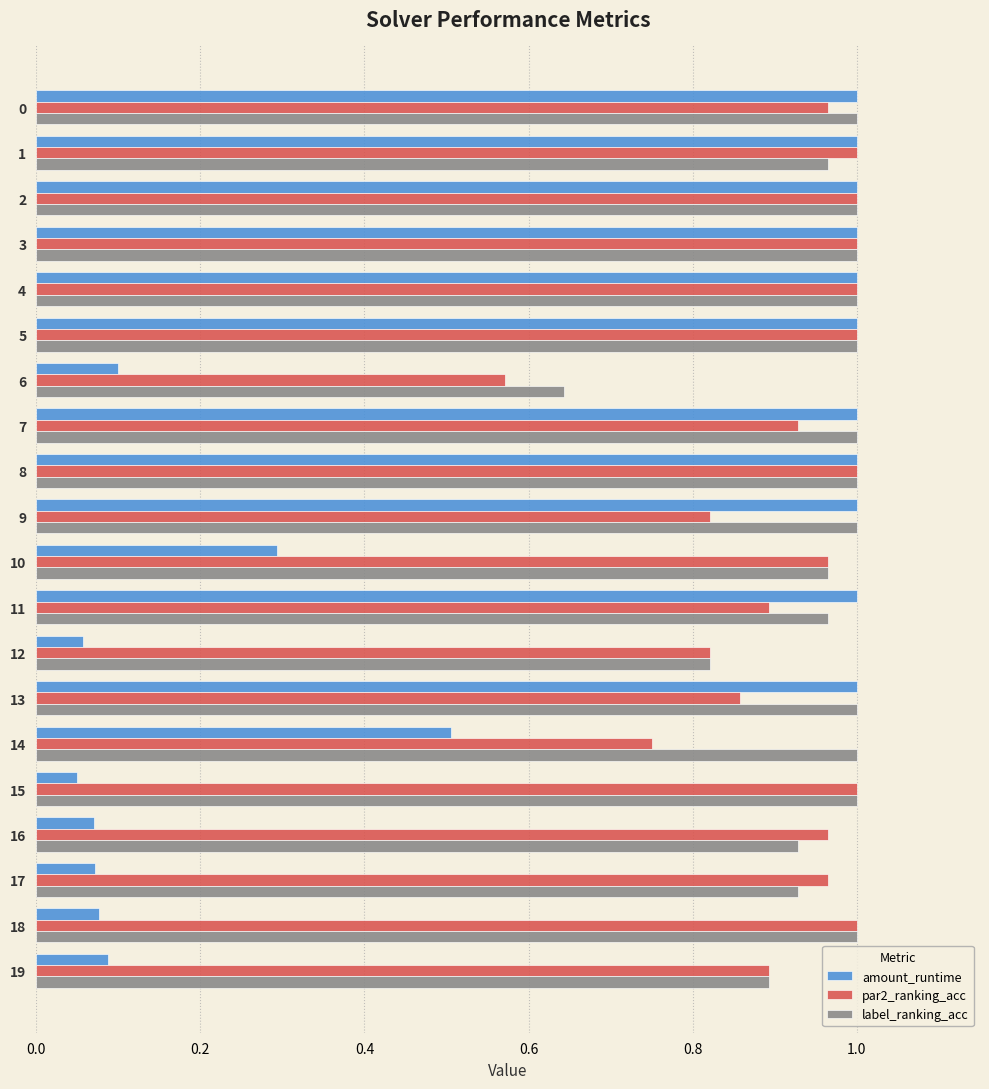

Which series has the largest total across all categories?

label_ranking_acc